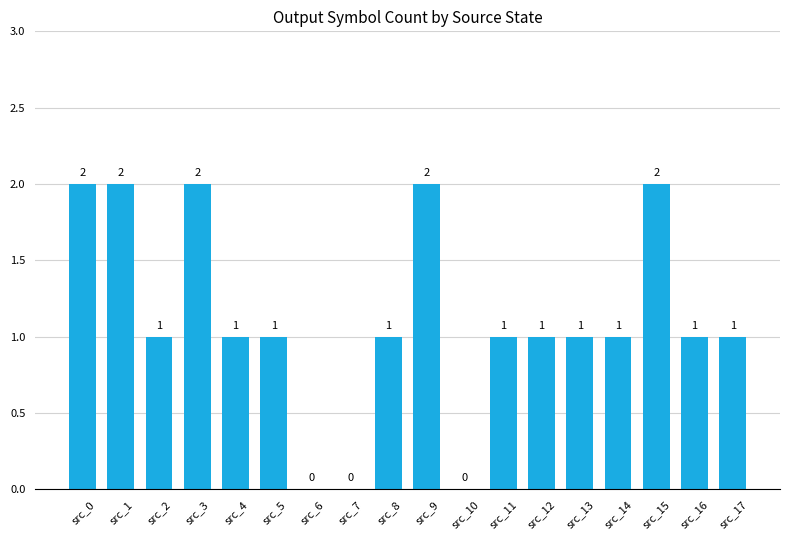

How many values are above zero?

15